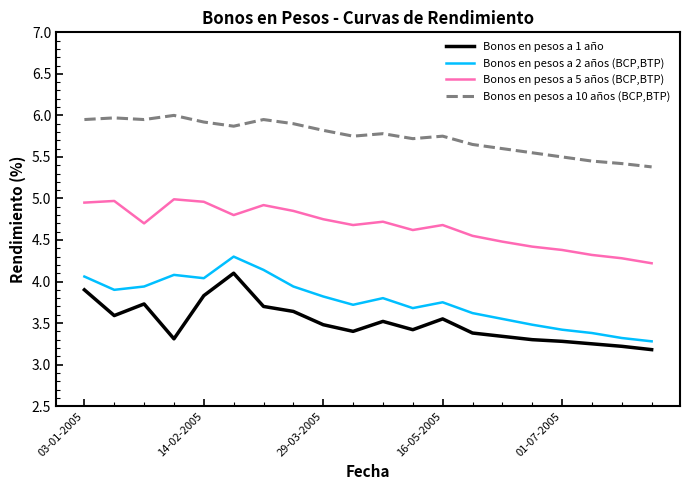

Which series has the largest total across all categories?

Bonos en pesos a 10 años (BCP,BTP)